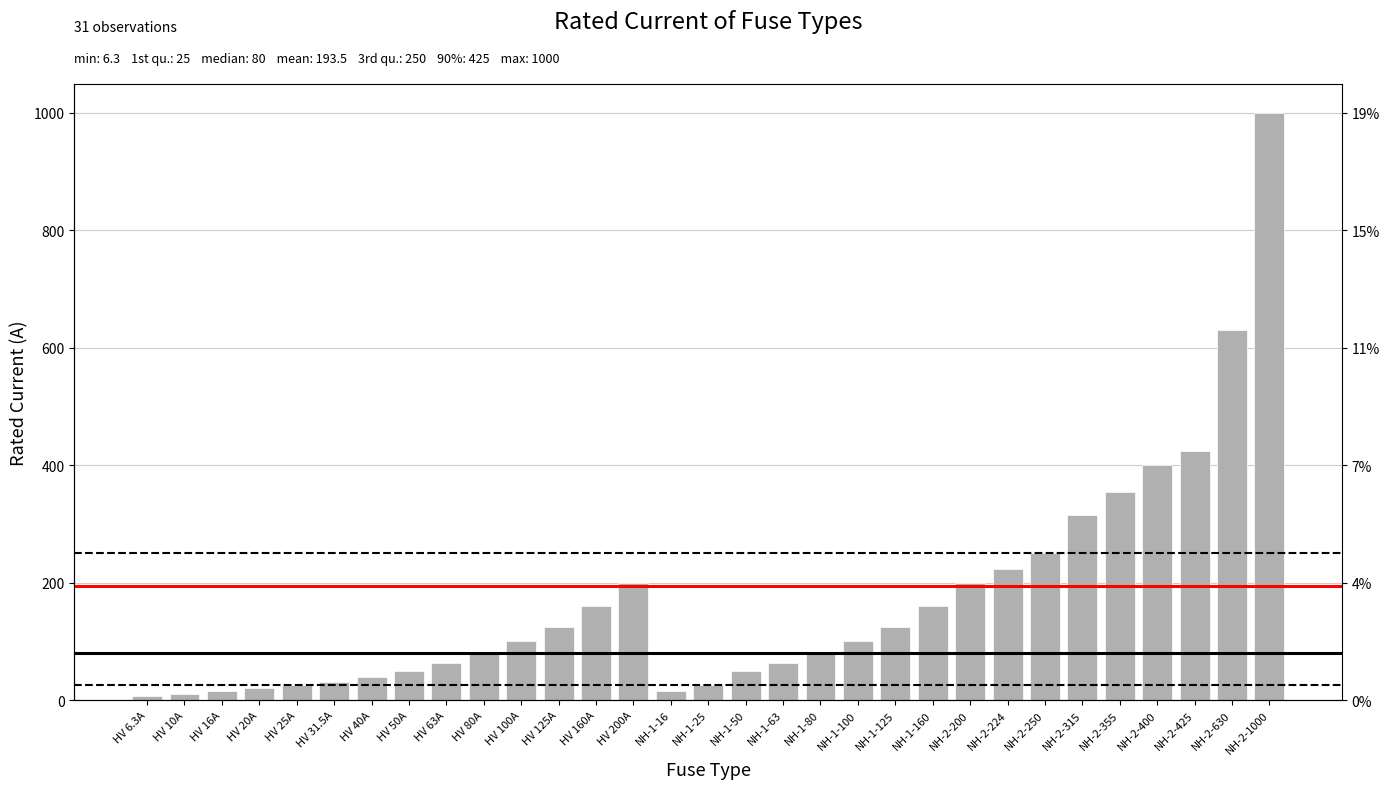

At which category does the chart reach its minimum across all series?

HV 6.3A